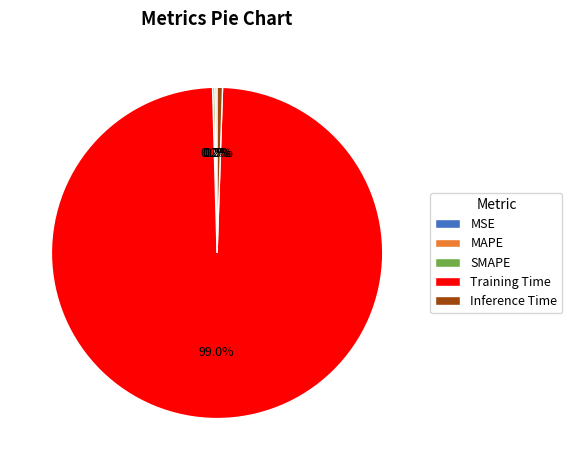

What percentage is NOT represented by Inference Time?

99.5%